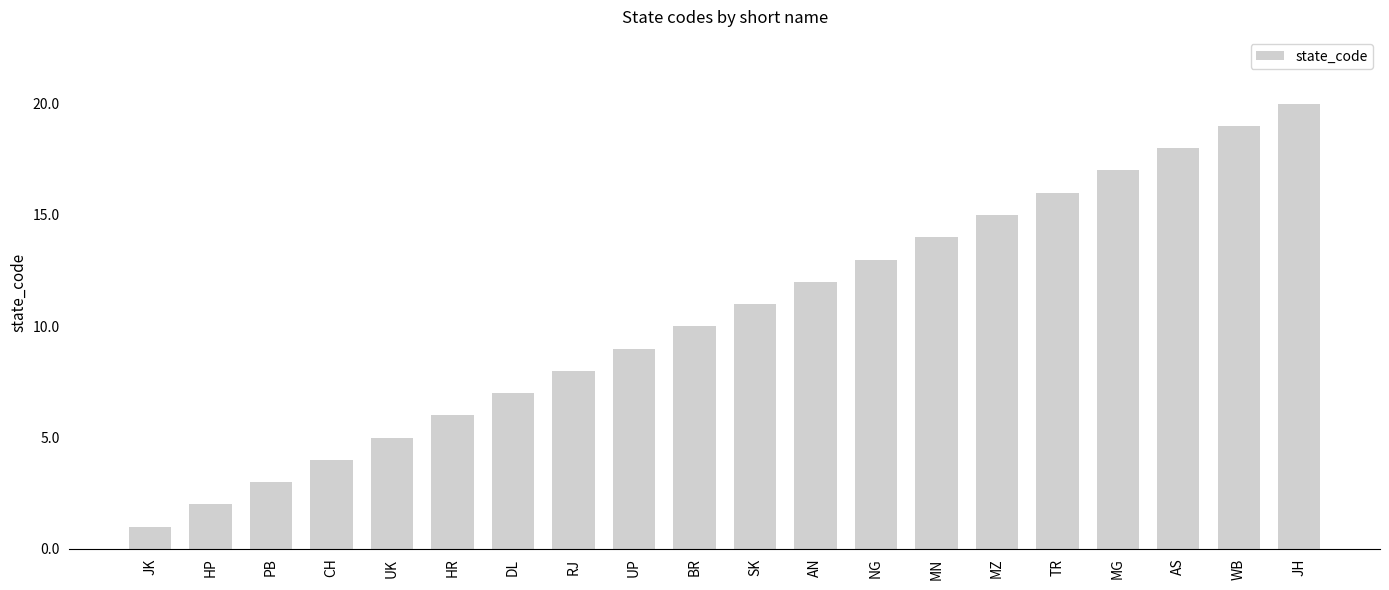

Rank the categories by value from highest to lowest.

JH, WB, AS, MG, TR, MZ, MN, NG, AN, SK, BR, UP, RJ, DL, HR, UK, CH, PB, HP, JK